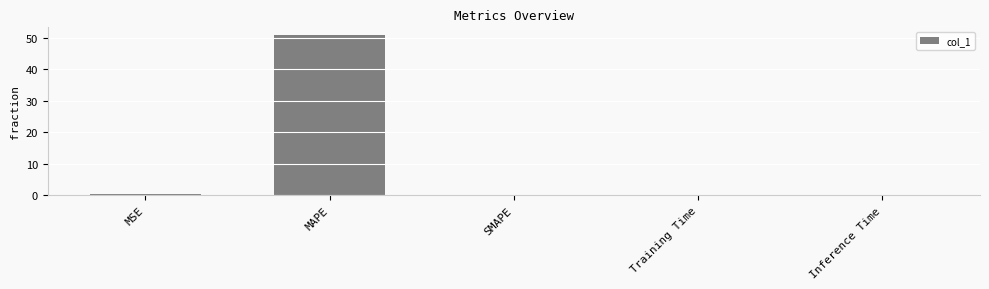

The value at MAPE is 18.7. True or false?

False